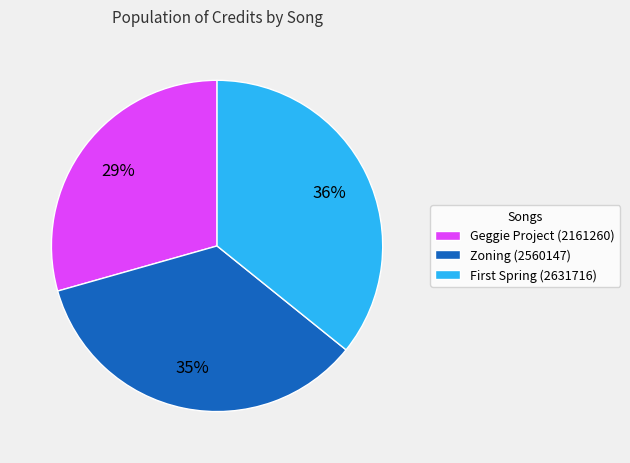

How many segments does this pie chart have?

3